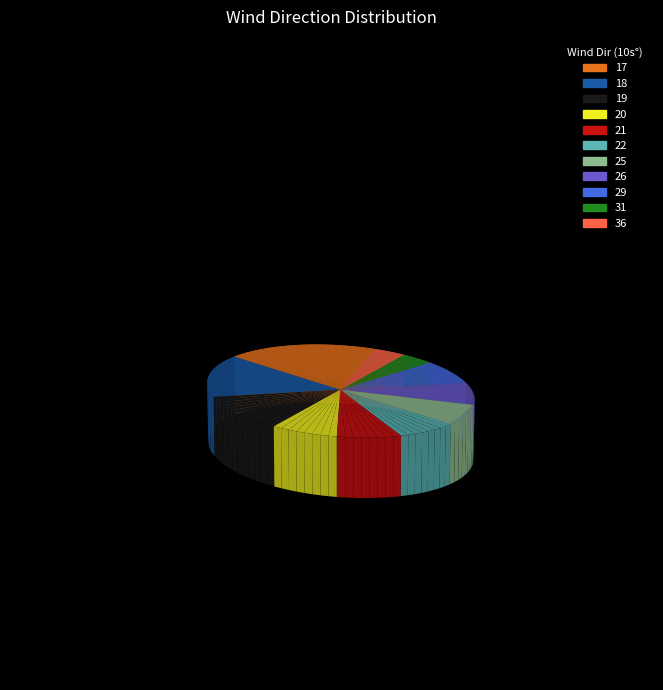

To the nearest percent, what is the difference between the largest and smallest slice percentages?

15%